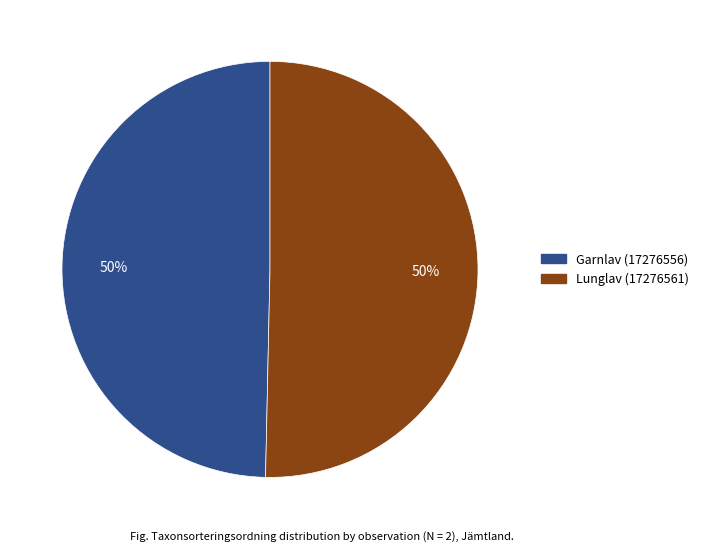

Approximately how many times larger is the value at Garnlav (17276556) compared to Lunglav (17276561)?

1.0